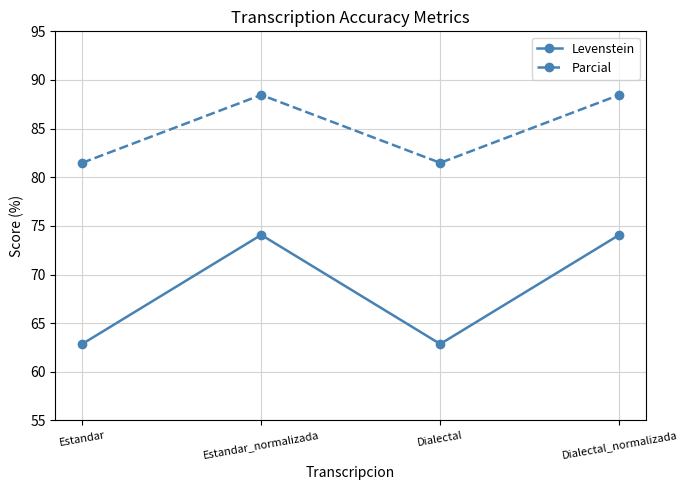

How many values in the Parcial series are below 88?

2